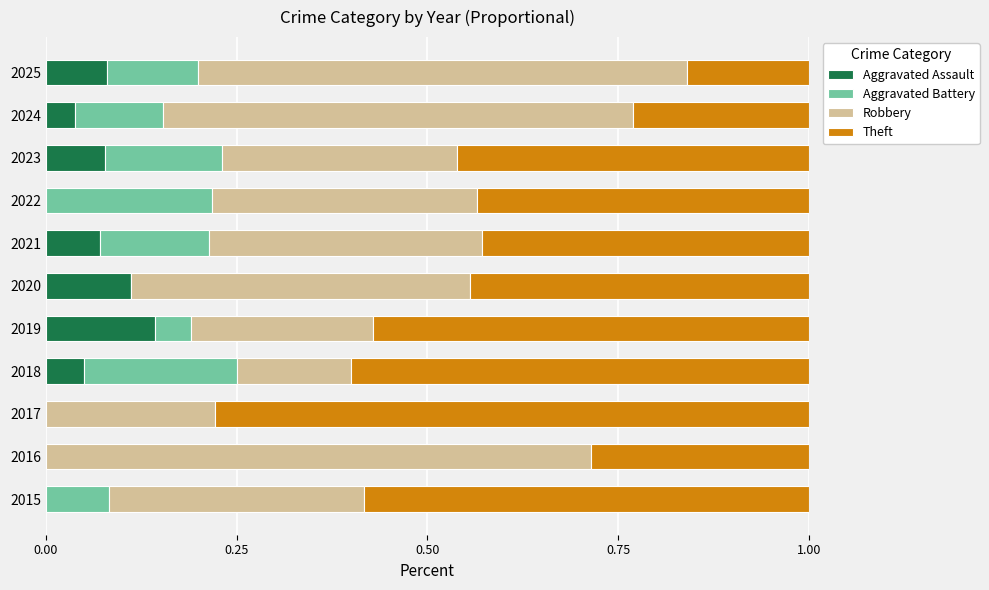

Which category has the highest value in the Aggravated Assault series?

2019